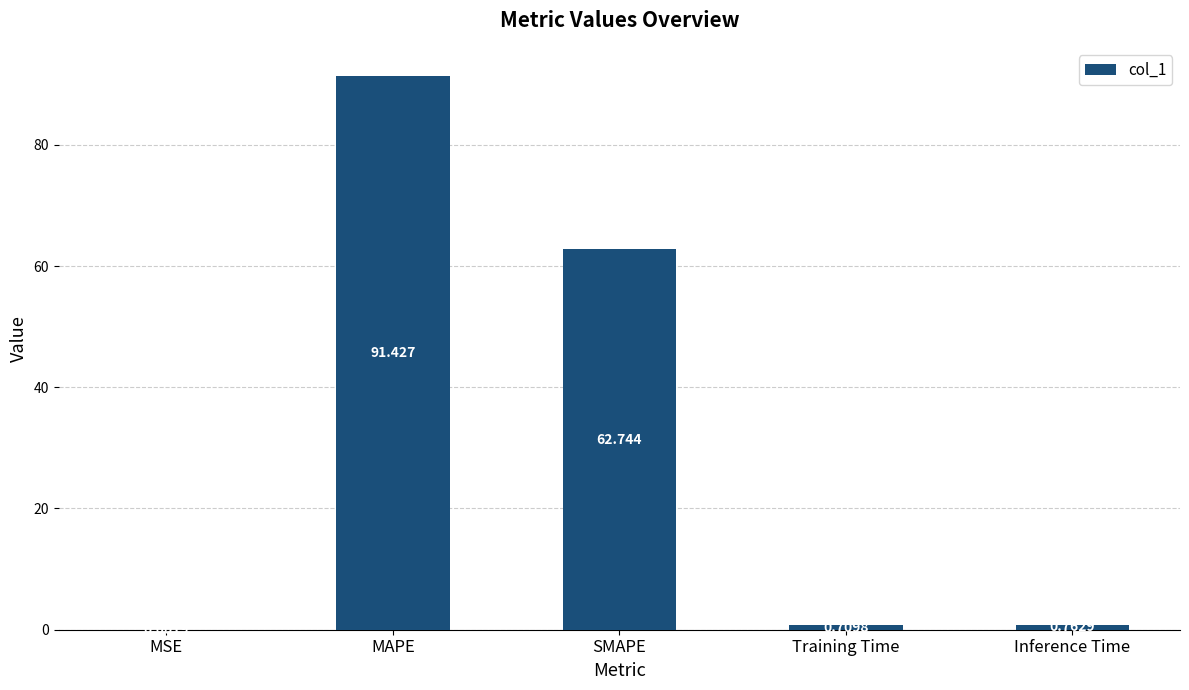

The chart shows a value of 62.7 at SMAPE. True or false?

True